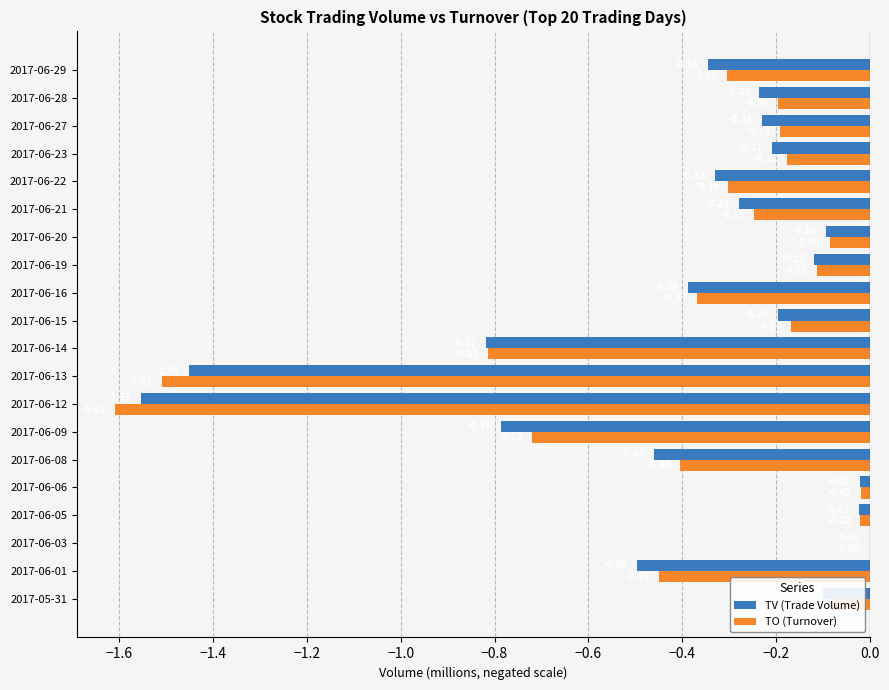

Which series has the largest total across all categories?

TO (Turnover)